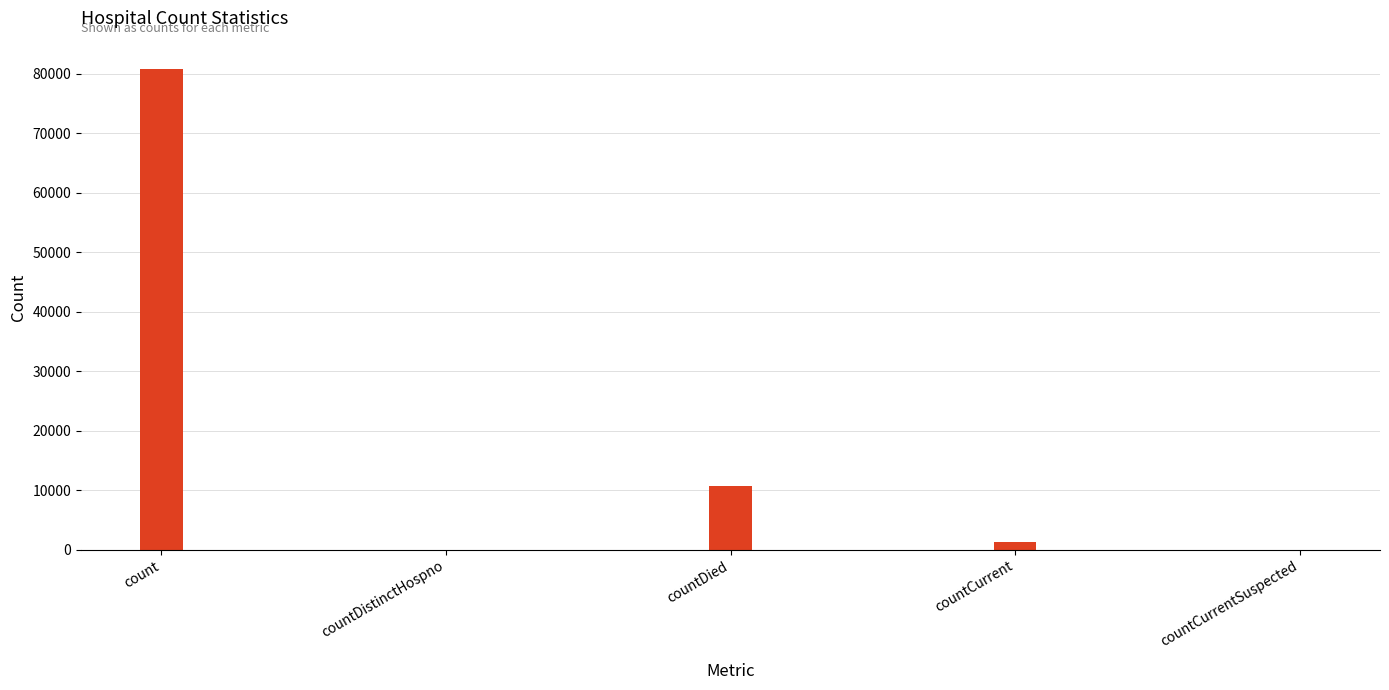

What is the change in value from countDied to countCurrent?

-9437